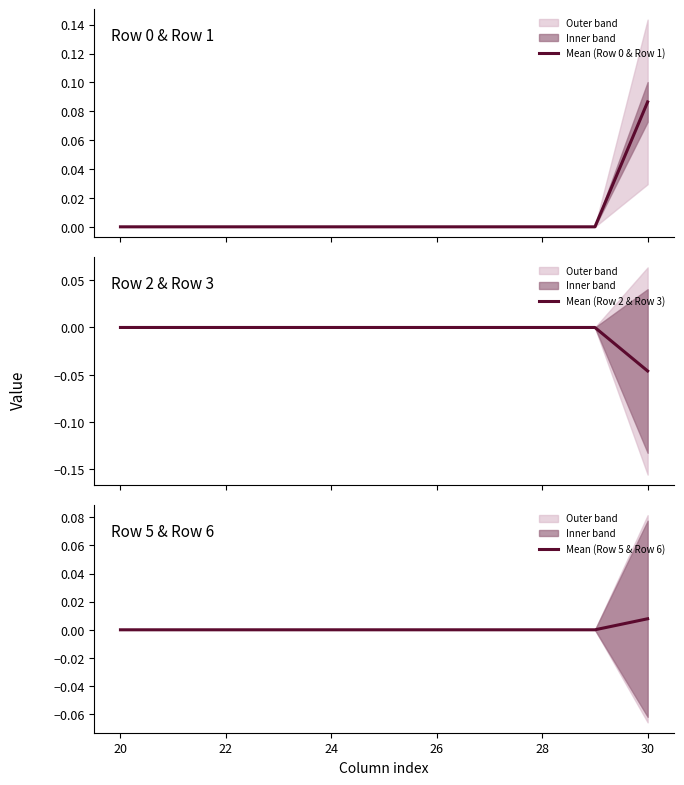

List the series in order of their peak value, highest first.

Mean (Row 0 & Row 1), Mean (Row 5 & Row 6), Mean (Row 2 & Row 3)